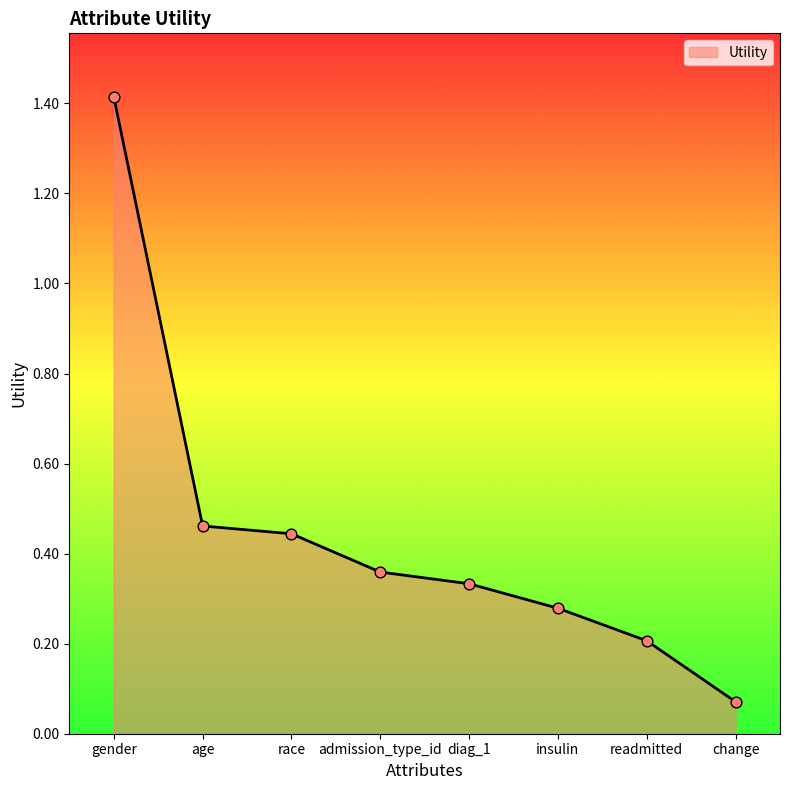

What is the change in value from gender to readmitted?

-1.2